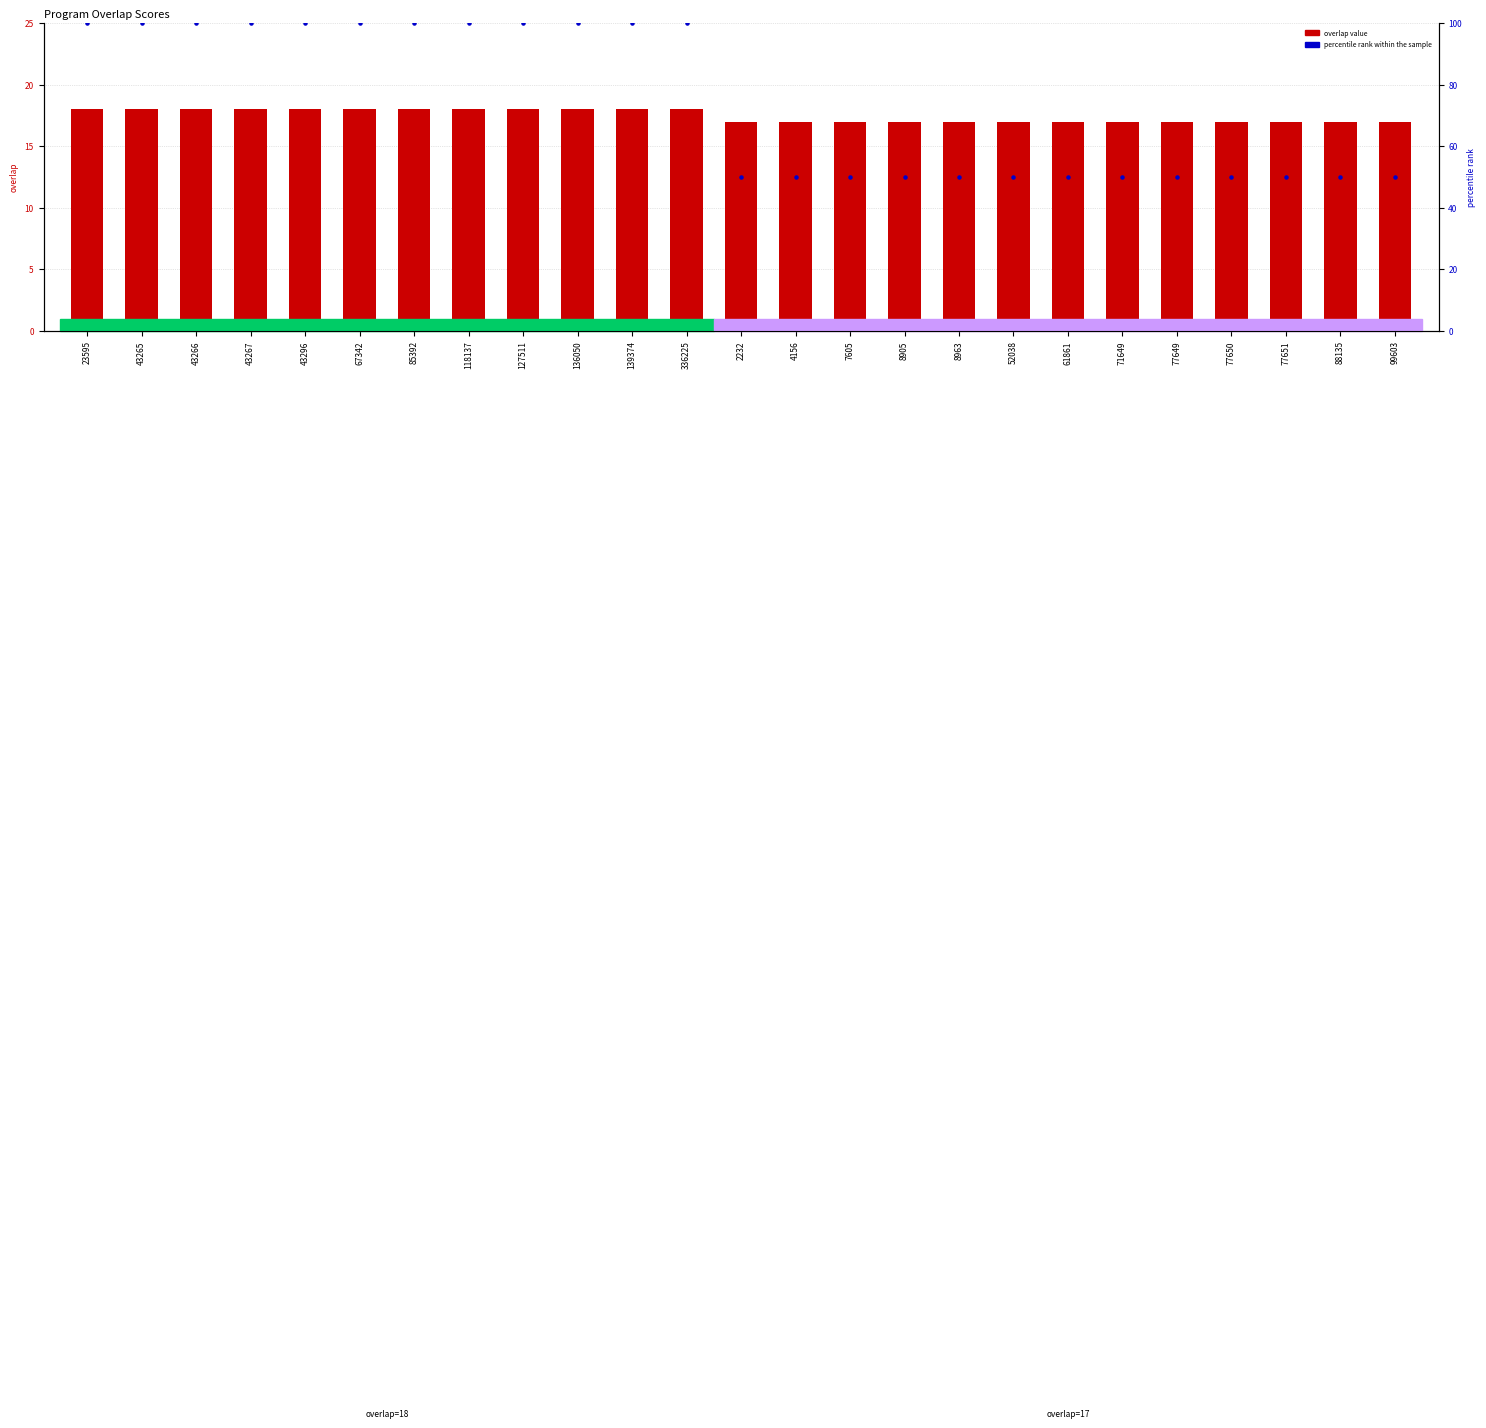

Is the value of overlap at 43267 greater than the value of percentile rank within the sample at 77649?

No